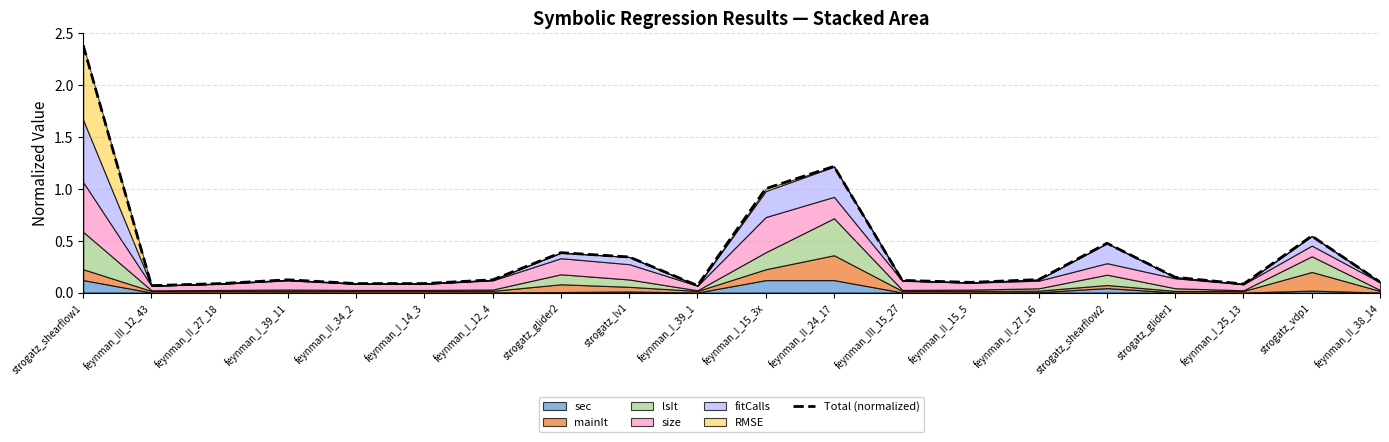

How many interior local peaks (higher than both neighbors) does the data have?

5